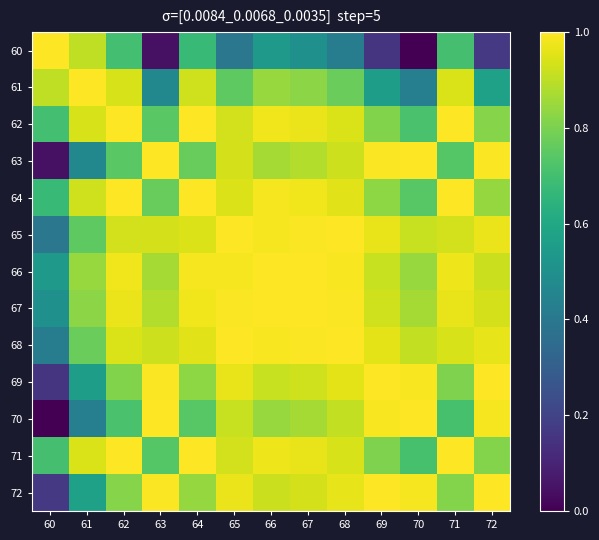

At how many categories does at least one series exceed 0?

13